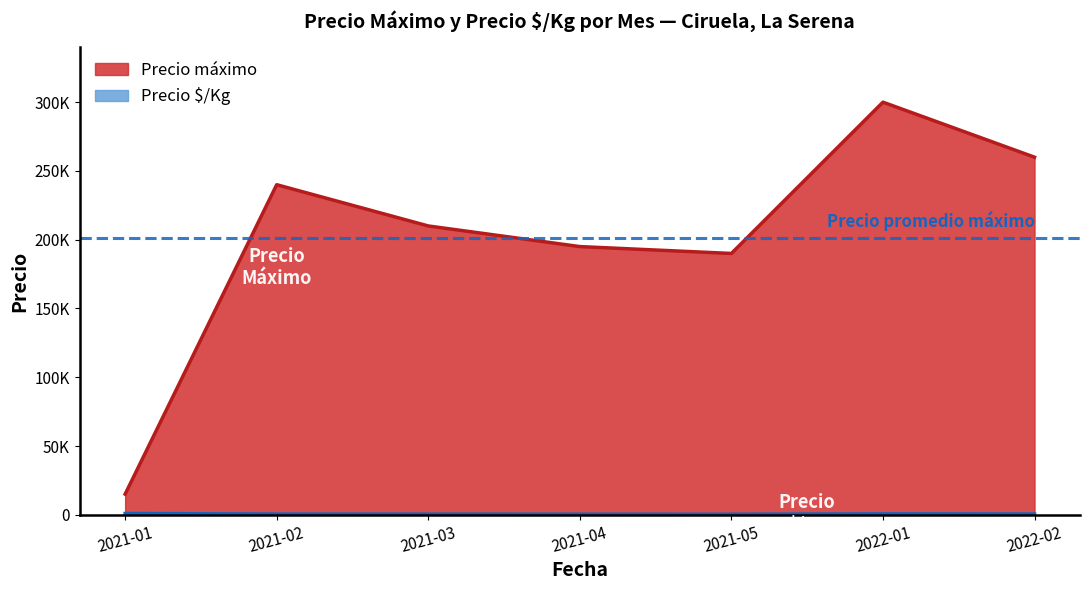

What is the sum of all Precio $/Kg values?

3994